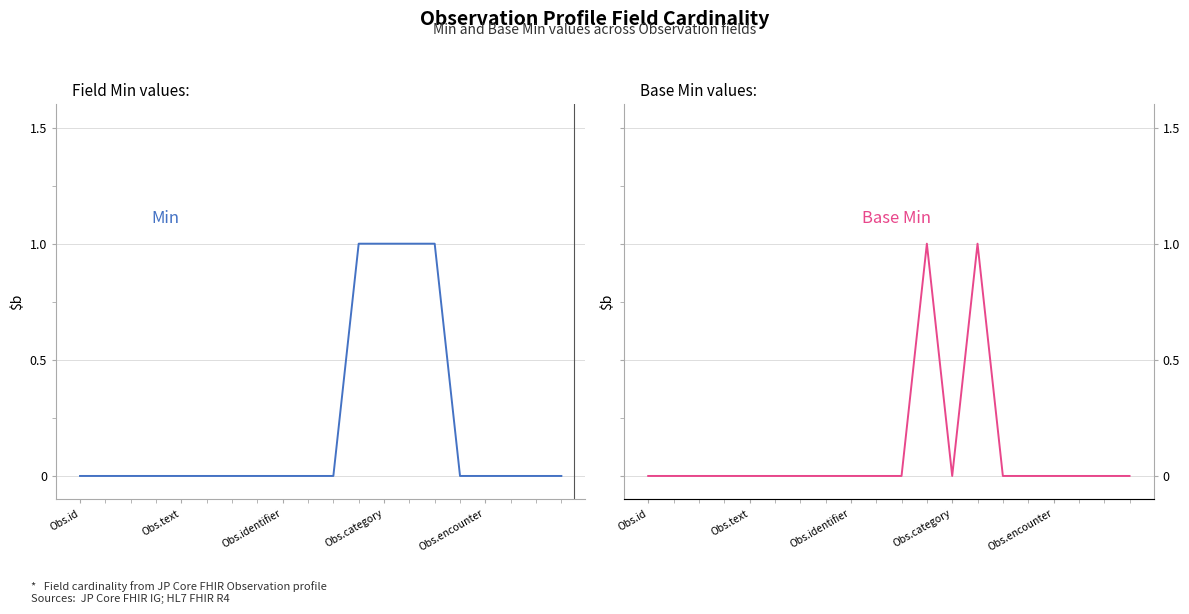

Is this an area chart (filled region under the line)?

No